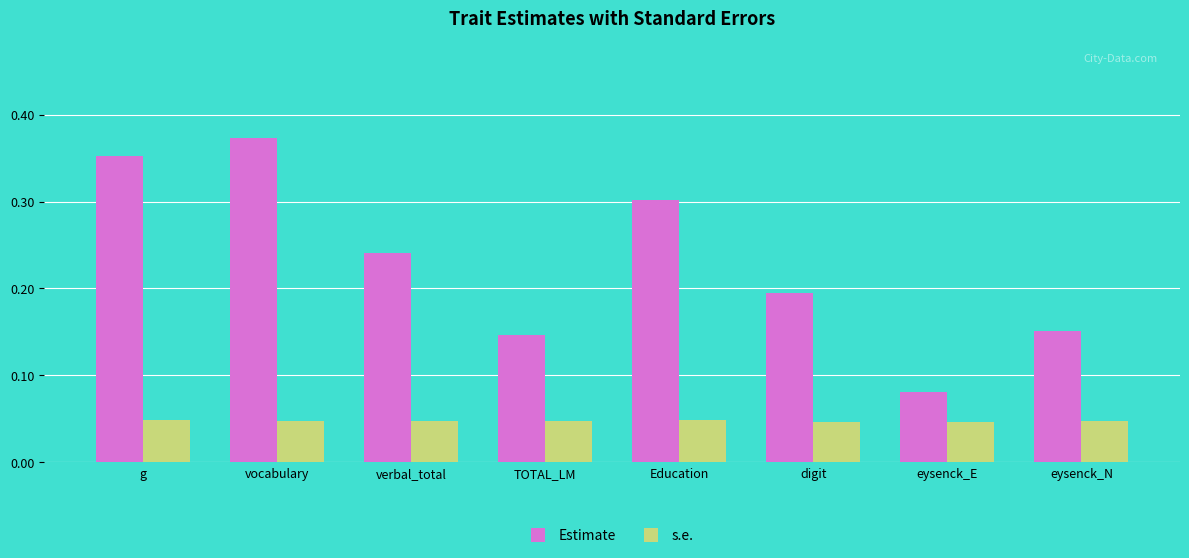

Which series has the largest total across all categories?

Estimate